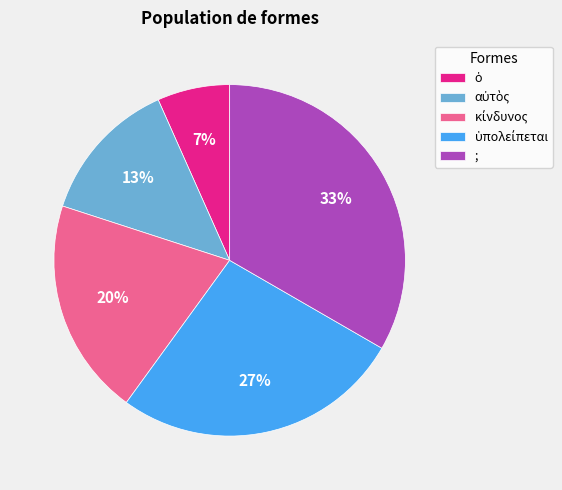

True or false: ; accounts for 24% of the total.

False